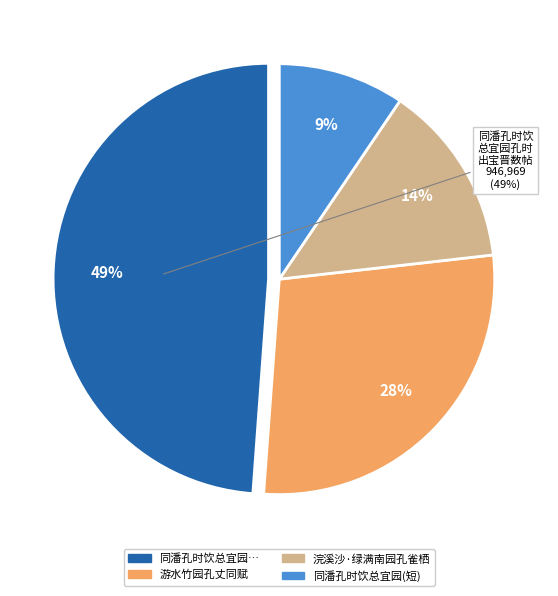

What is the change in value from 游水竹园孔丈同赋 to 浣溪沙·绿满南园孔雀栖?

-275684